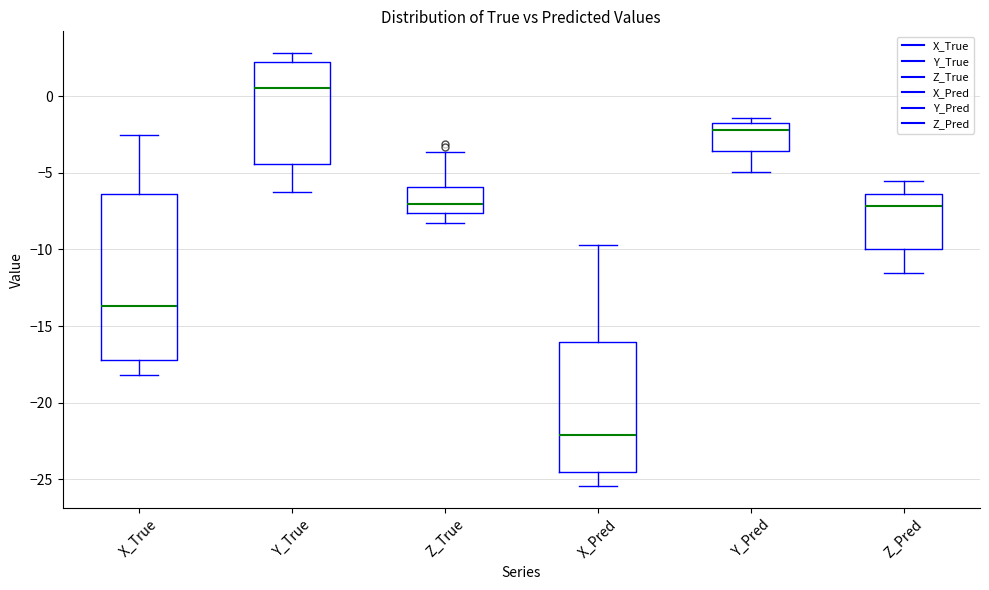

Reading left to right, read every box against the y-axis: the position of its median line, the range the box covers, and the ends of its whiskers. The values are not printed on the chart, so give them approximately, as read against the axis.

X_True: median -13.5, box -17.0 to -6.5, whiskers -18.0 to -2.5
Y_True: median 0.5, box -4.5 to 2.0, whiskers -6.5 to 3.0
Z_True: median -7.0, box -7.5 to -6.0, whiskers -8.5 to -3.5
X_Pred: median -22.0, box -24.5 to -16.0, whiskers -25.5 to -9.5
Y_Pred: median -2.0, box -3.5 to -1.5, whiskers -5.0 to -1.5 (just above the box's upper edge)
Z_Pred: median -7.0, box -10.0 to -6.5, whiskers -11.5 to -5.5